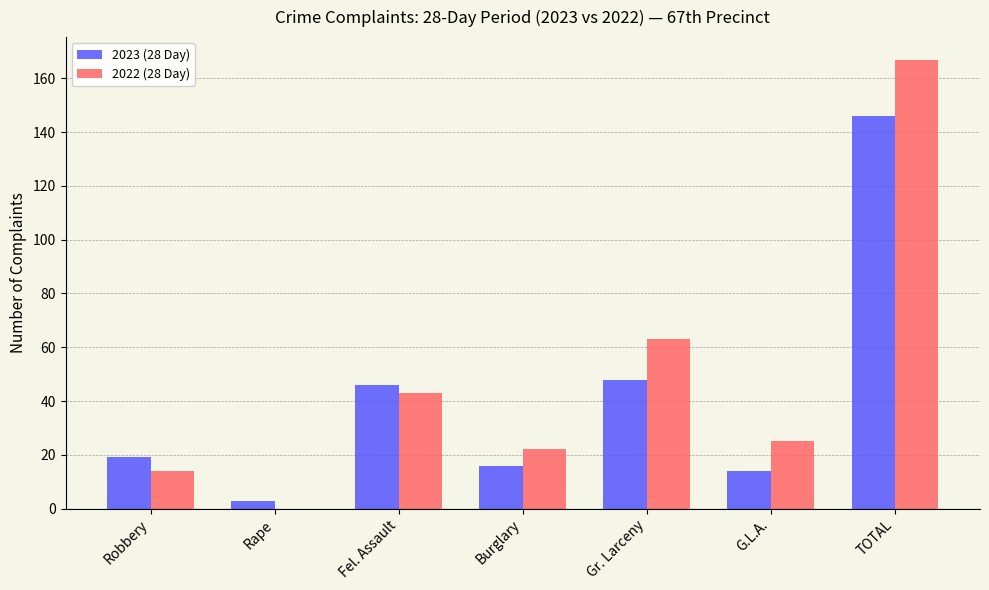

What is the average value of the 2023 (28 Day) series?

42